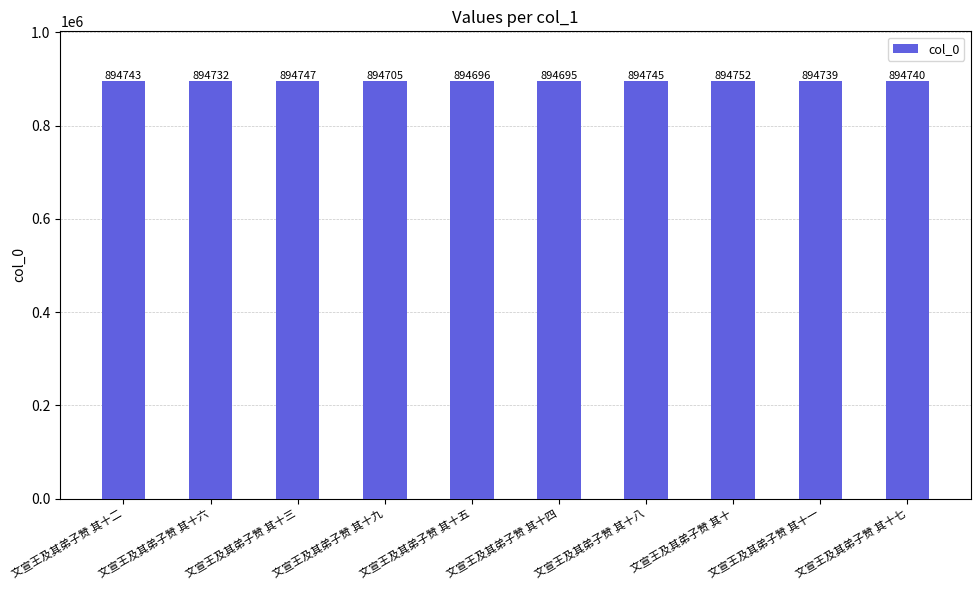

True or false: the data shows 1397320 at 文宣王及其弟子赞 其十八.

False